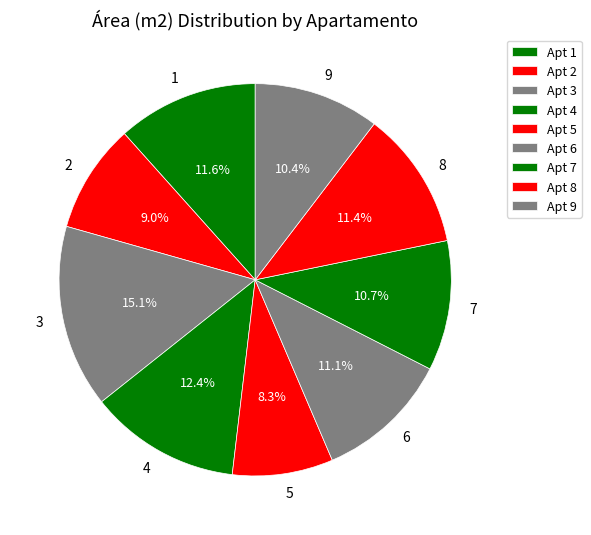

To the nearest percent, what is the difference between the 9 and 1 slice percentages?

1%